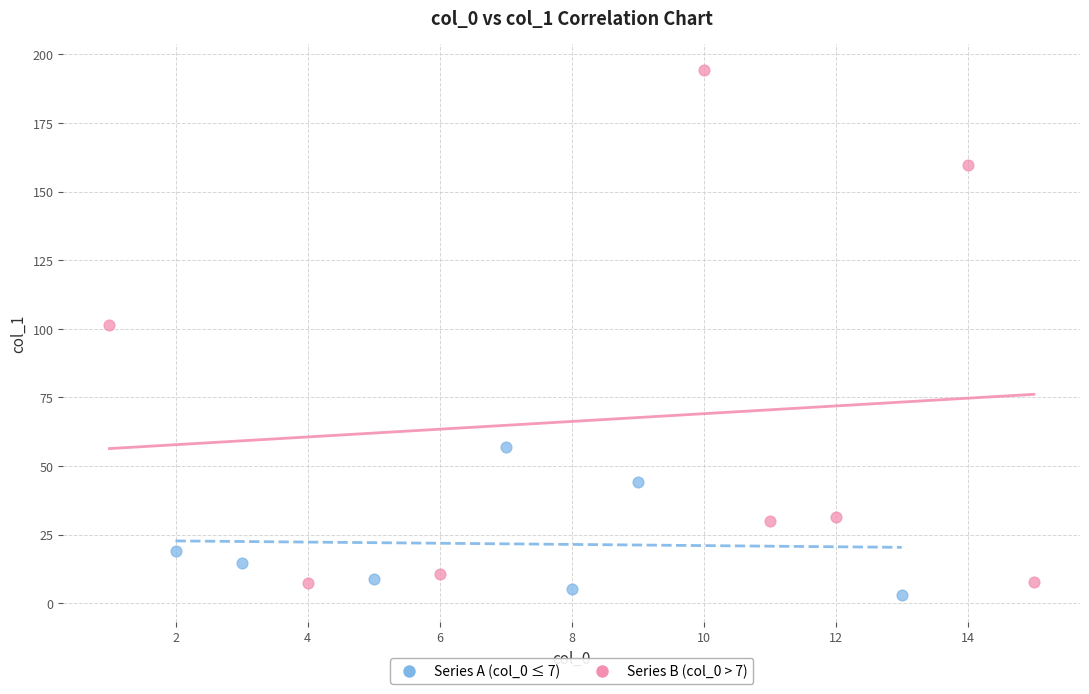

Which series has the widest spread of Y values?

Series B (col_0 > 7)